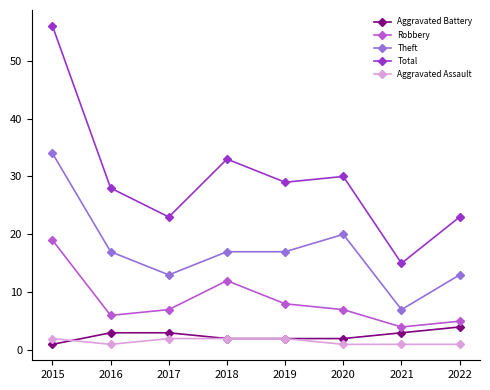

At which category does Theft reach its first local valley?

2017